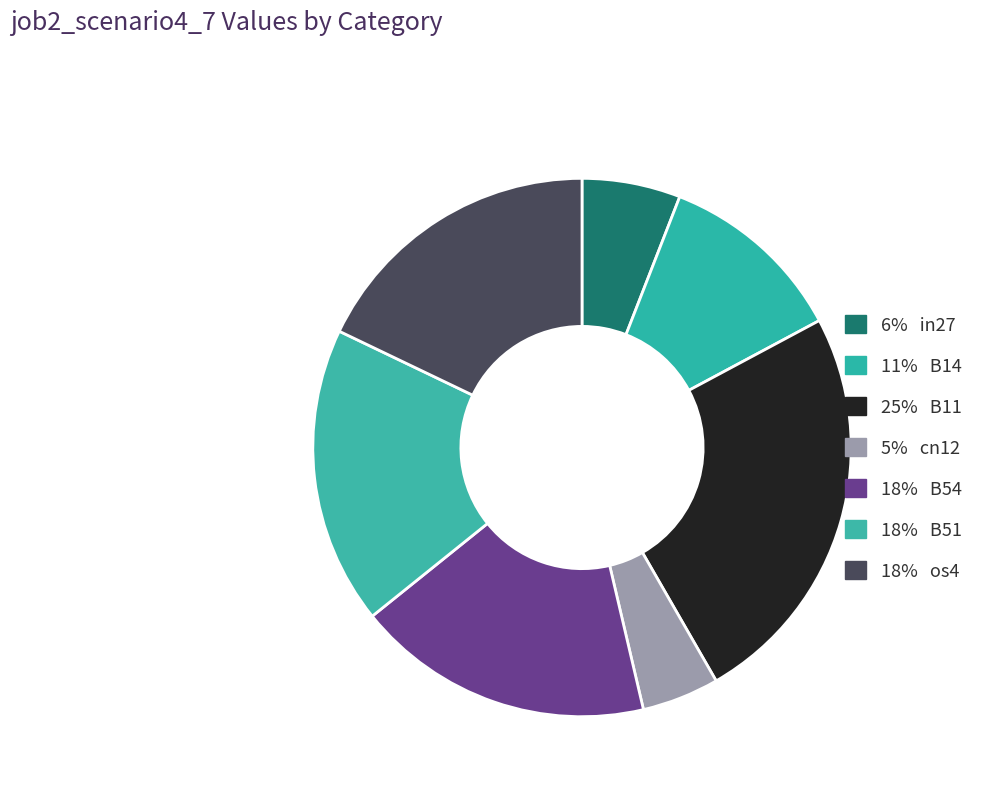

Which category has the smallest portion of the pie?

cn12